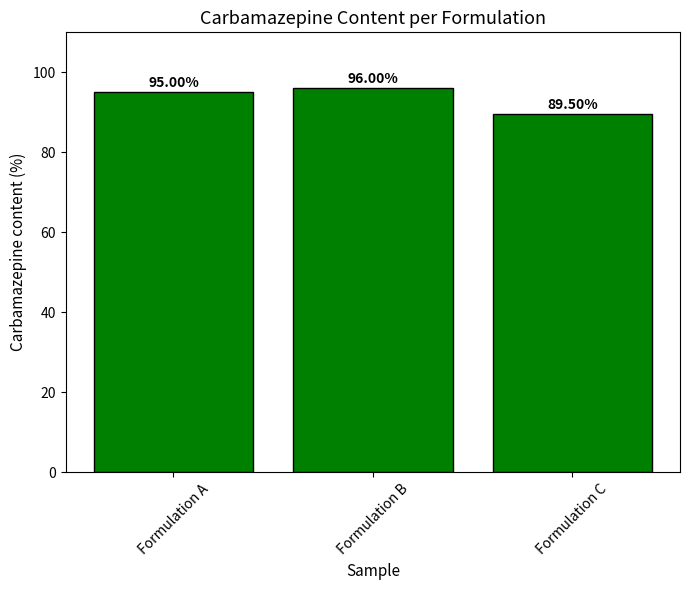

What is the change in value from Formulation A to Formulation B?

+1.0